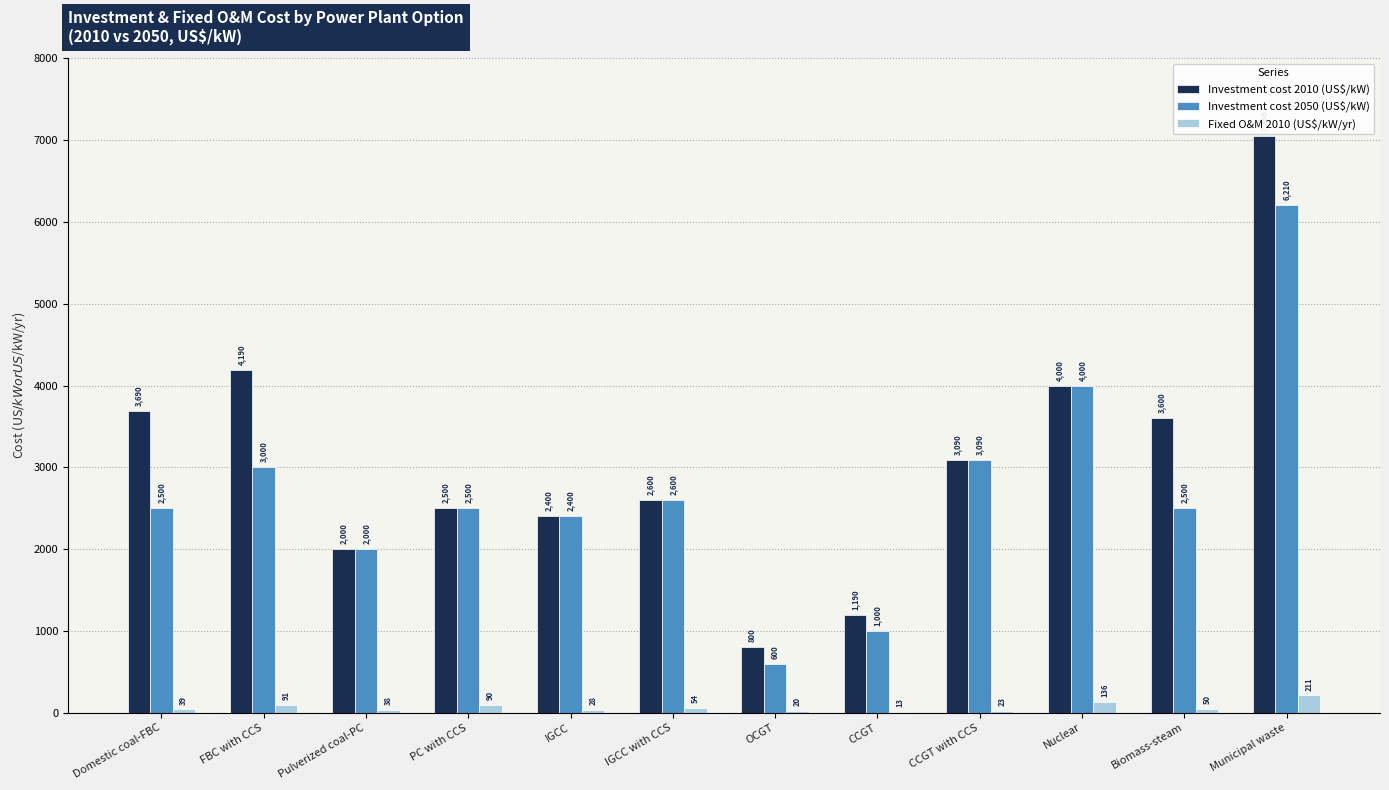

What is the difference between the Fixed O&M 2010 (US$/kW/yr) values at FBC with CCS and Domestic coal-FBC?

52